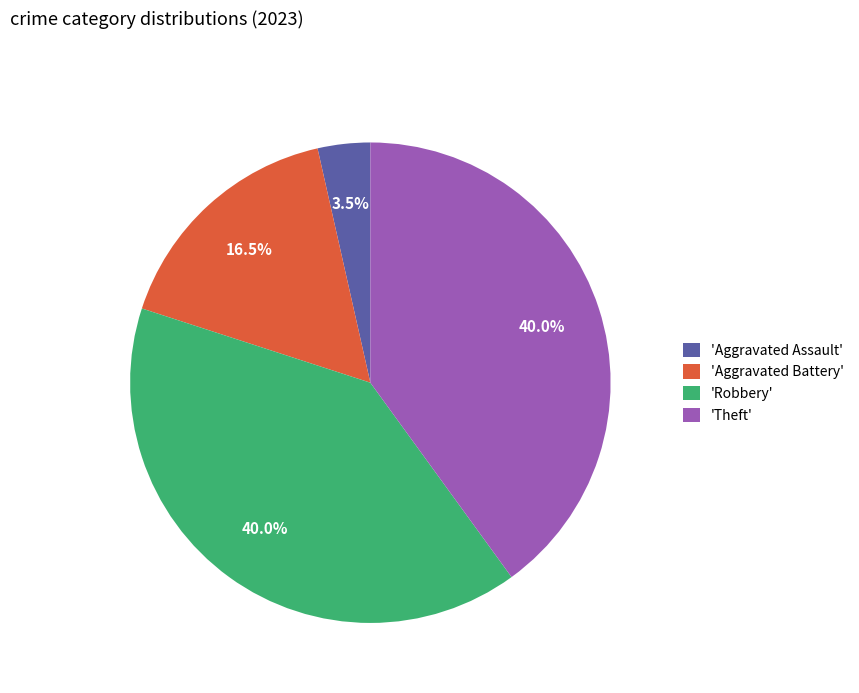

How much of the chart is everything except 'Aggravated Battery'?

83.5%